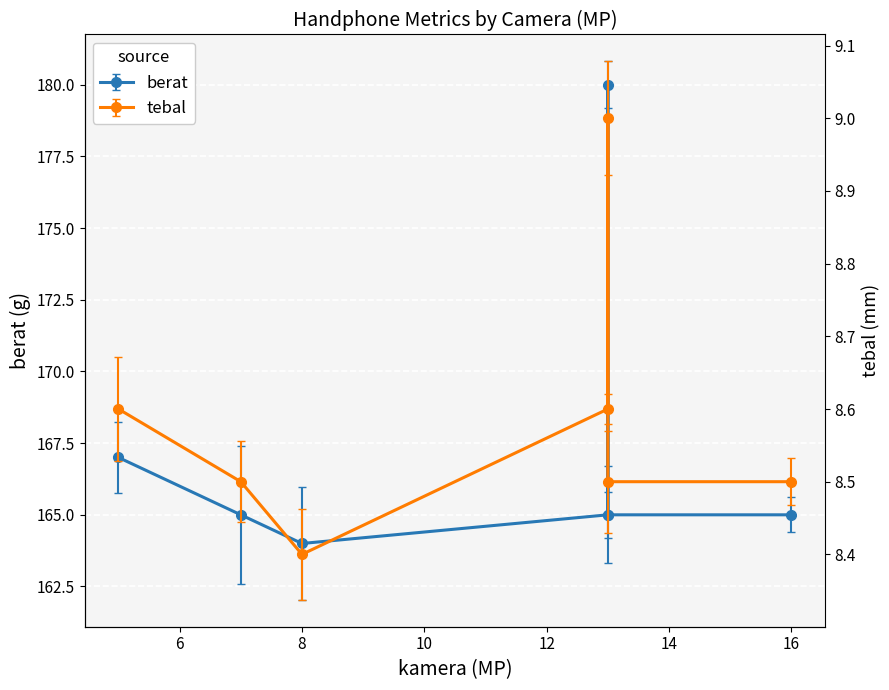

Read the tebal value at 13.

8.6